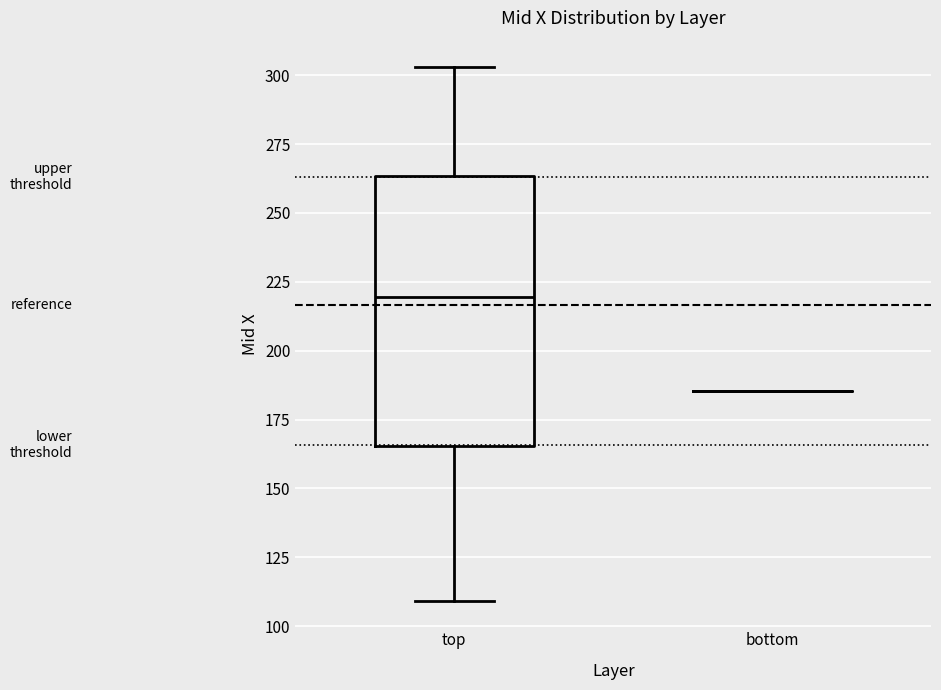

Which box is the tallest, from its lower edge to its upper edge?

top